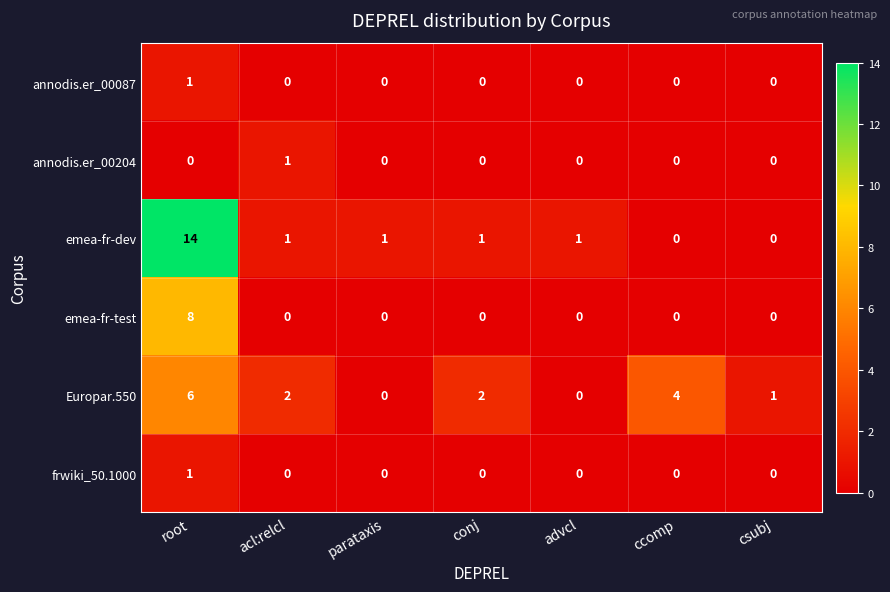

Which series changed the most between root and ccomp?

emea-fr-dev